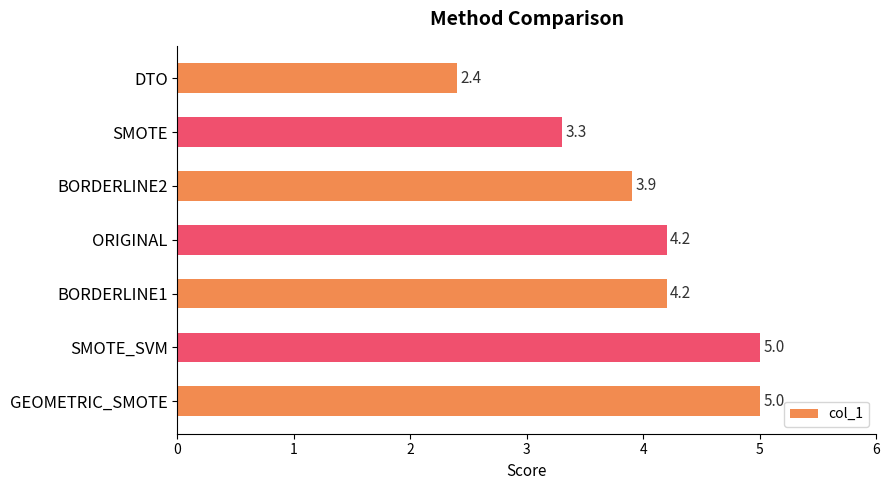

At which label is the value closest to 3?

SMOTE